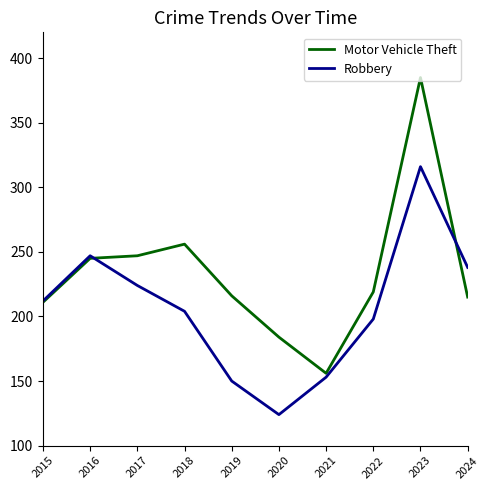

Count the number of categories in the chart.

10